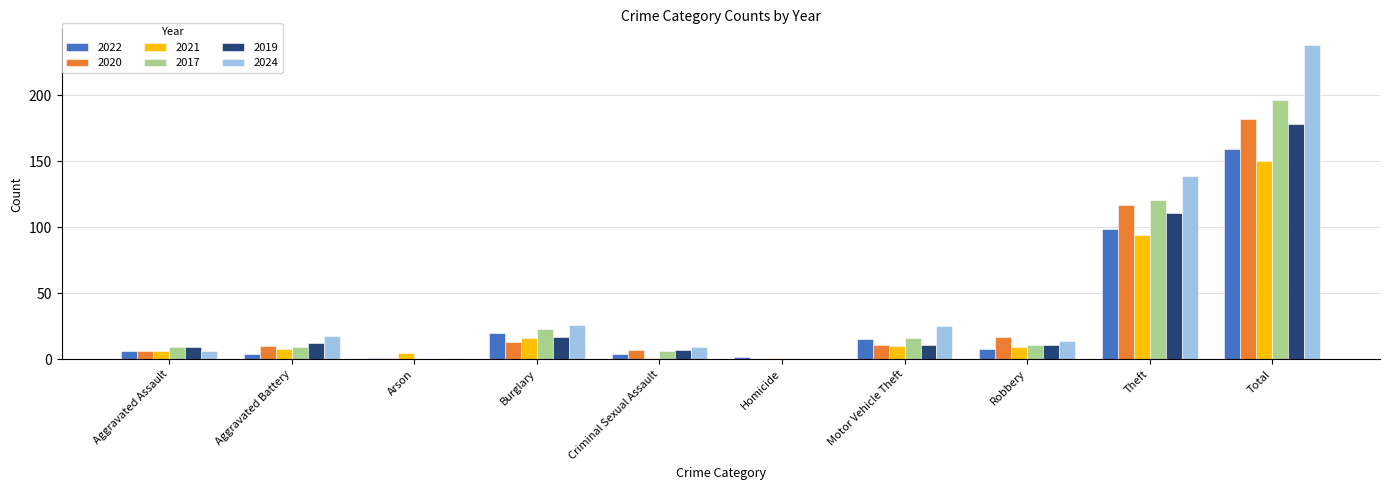

Does the chart contain stacked bars?

No